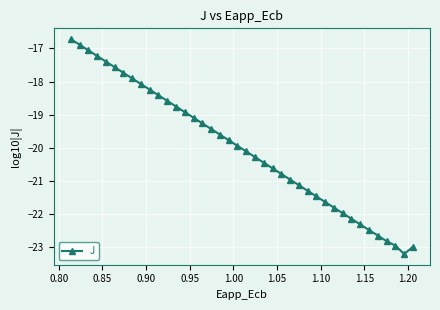

Reading left to right, what are all the values shown in this chart?

-16.7	-16.9	-17.1	-17.2	-17.4	-17.6	-17.7	-17.9	-18.1	-18.2	-18.4	-18.6	-18.8	-18.9	-19.1	-19.3	-19.4	-19.6	-19.8	-19.9	-20.1	-20.3	-20.5	-20.6	-20.8	-21.0	-21.1	-21.3	-21.5	-21.6	-21.8	-22.0	-22.2	-22.3	-22.5	-22.7	-22.8	-23.0	-23.2	-23.0